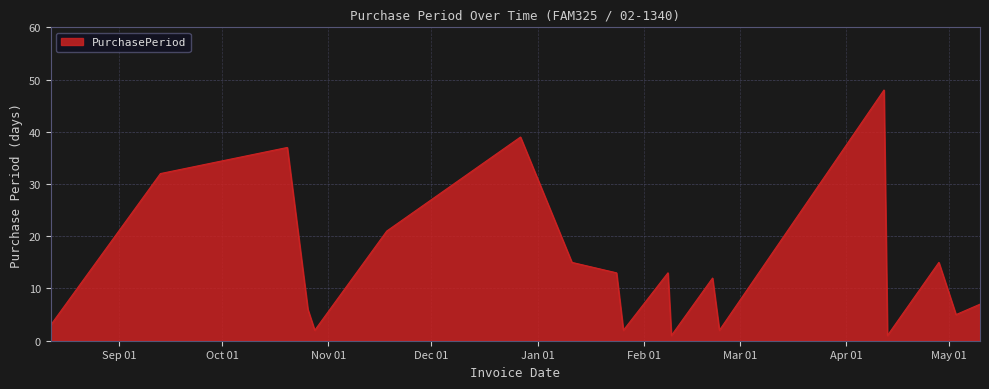

What is the greatest value displayed?

48